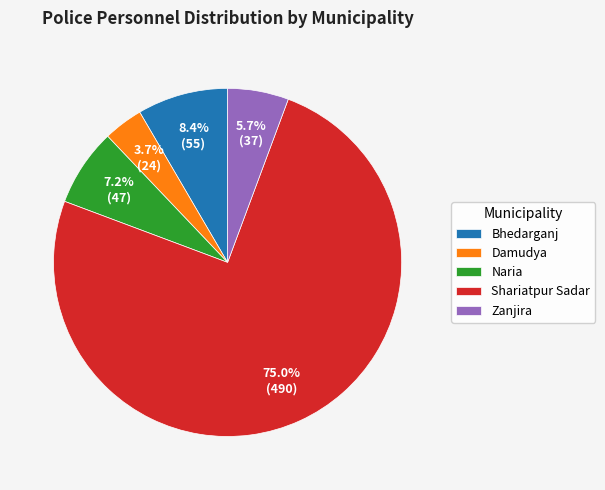

How much of the chart is everything except Bhedarganj?

91.6%